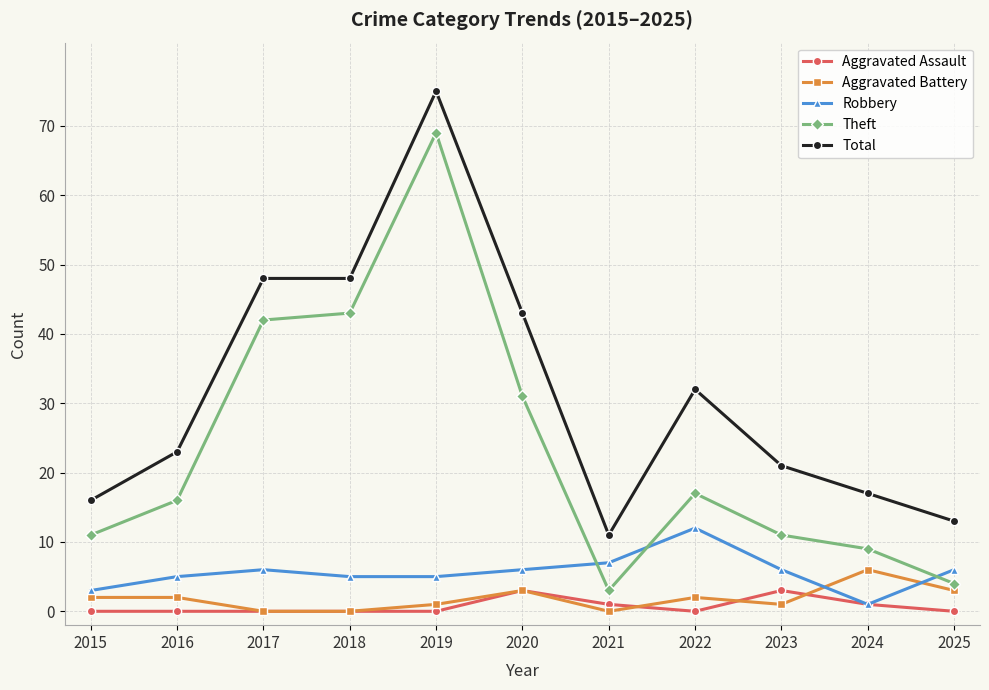

What is the difference between the second highest and minimum values in the Theft series?

40